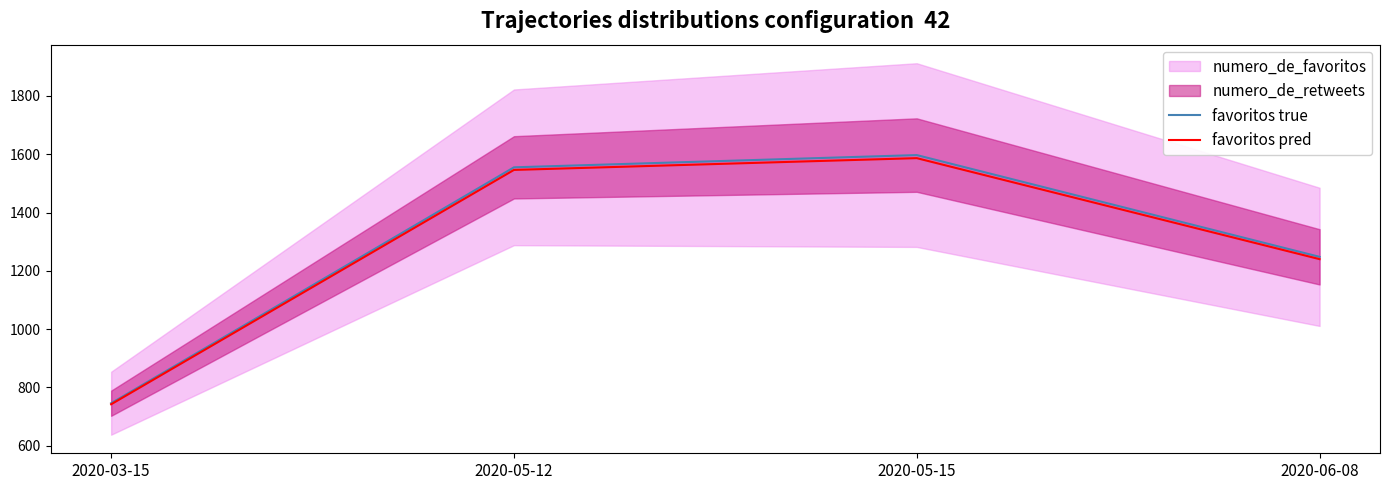

True or false: favoritos true and favoritos pred cross at least once.

False